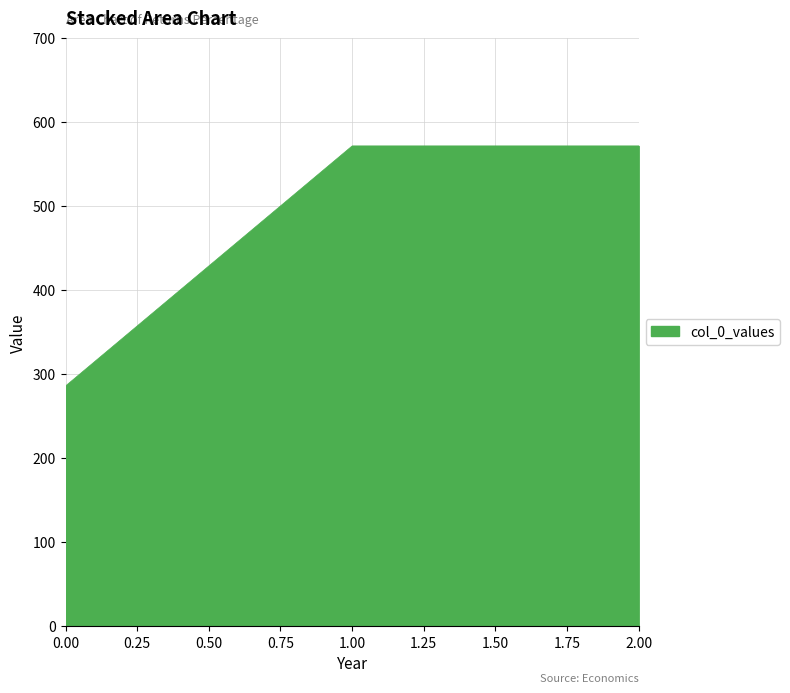

The value at 1.00 is 808.6. True or false?

False